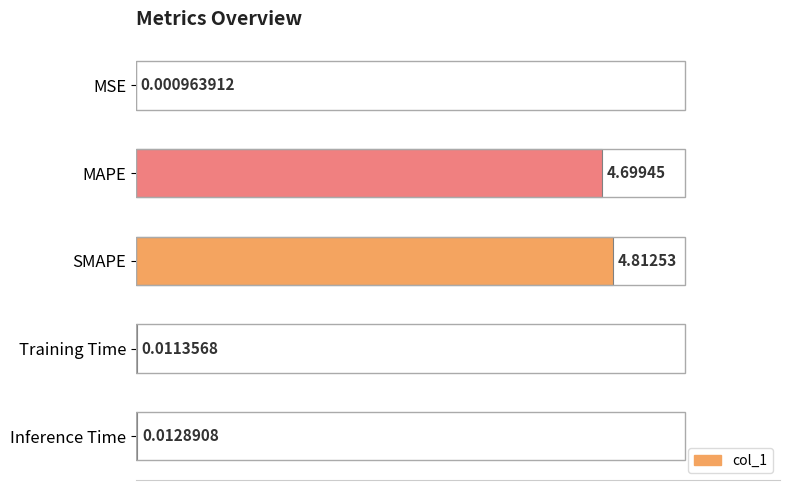

Which has a higher value, Training Time or MAPE?

MAPE